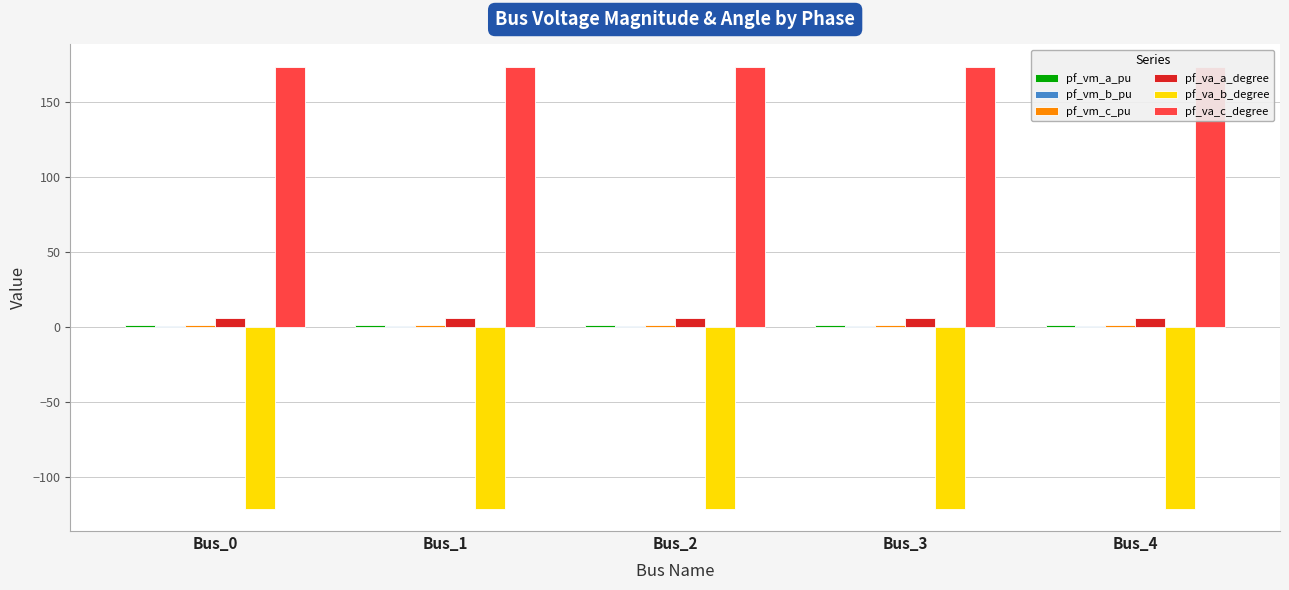

Is it true that pf_va_b_degree equals -200.7 at Bus_0?

False